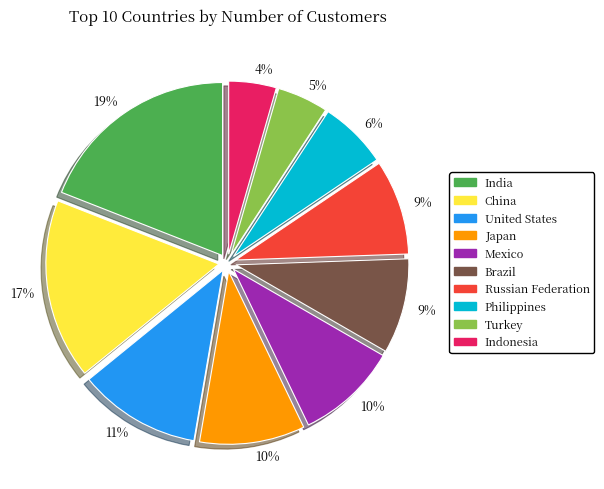

True or false: United States accounts for 11% of the total.

True